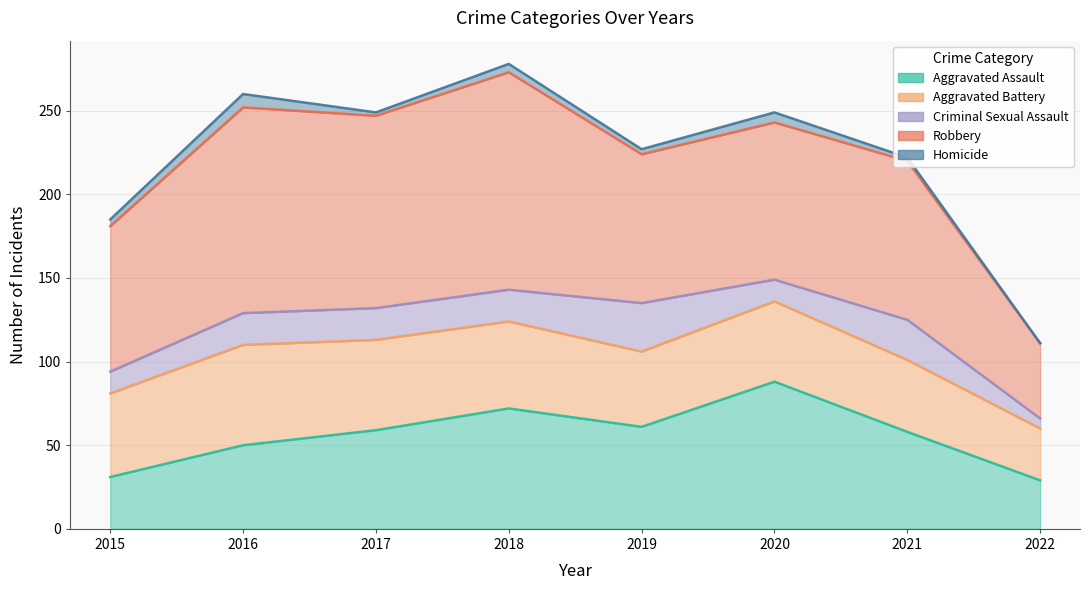

What are all the series names shown in the legend?

Aggravated Assault, Aggravated Battery, Criminal Sexual Assault, Robbery, Homicide